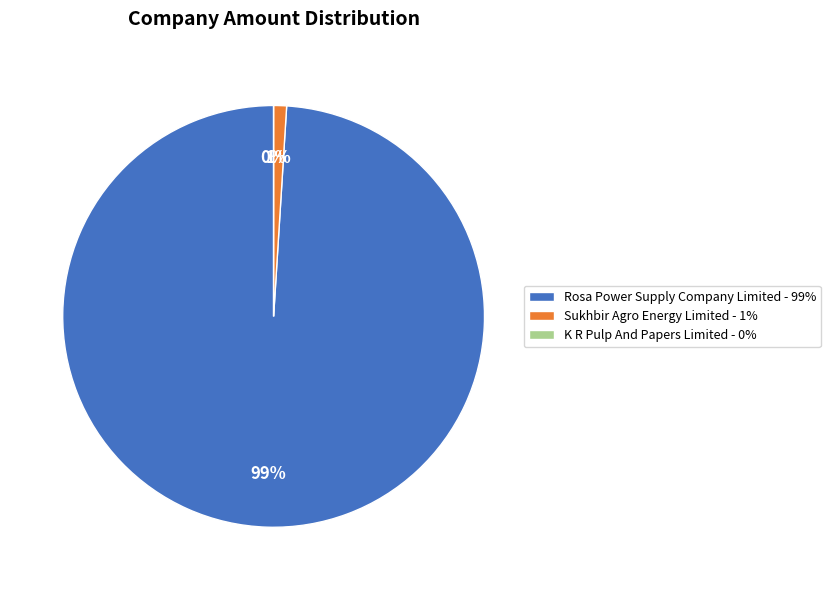

How many segments does this pie chart have?

3